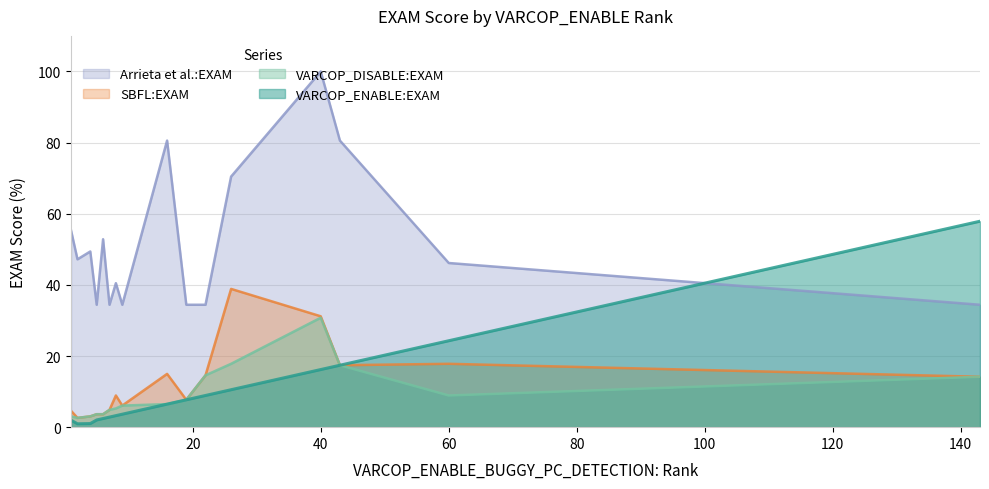

What is the total value across all series at 40?

178.1